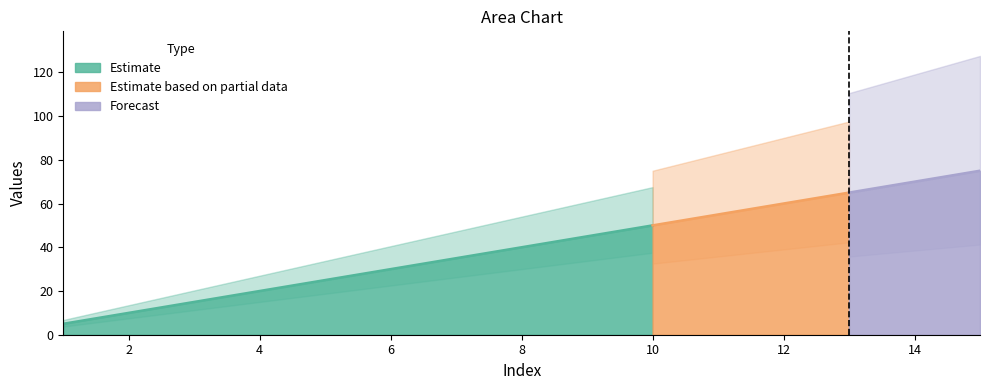

The value at 3 is 15. True or false?

True